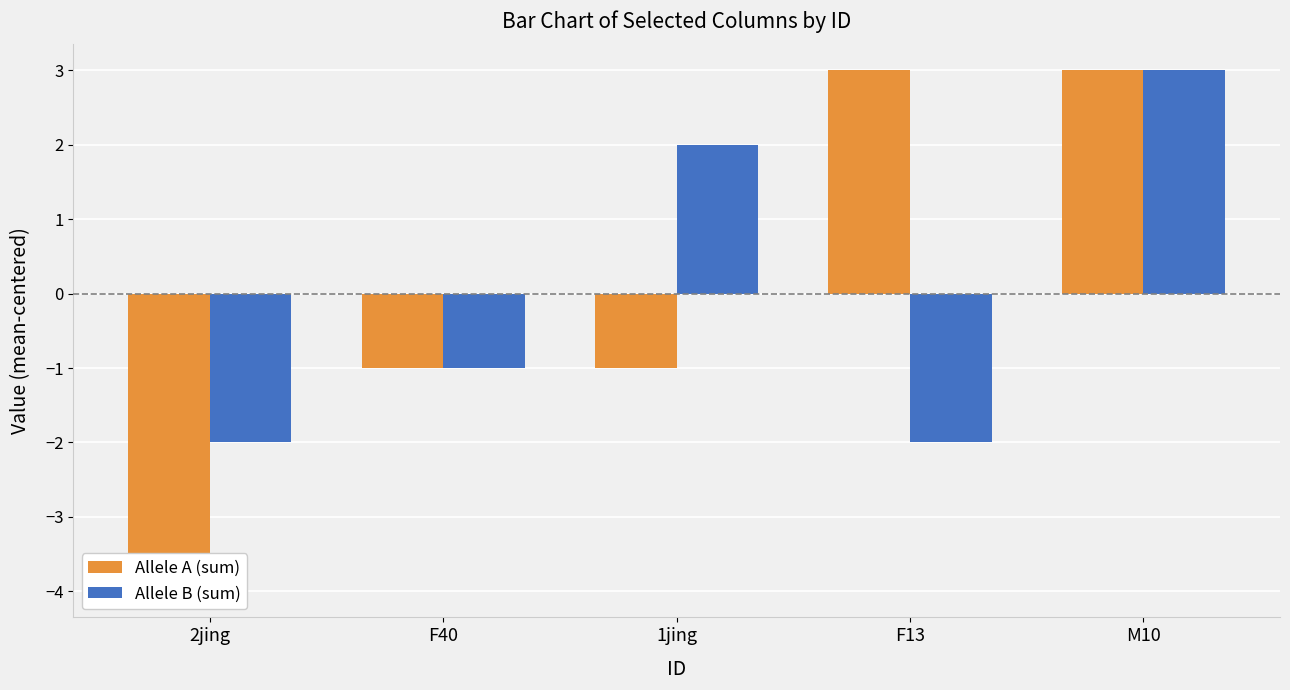

At which label does Allele B (sum) first exceed -1?

1jing